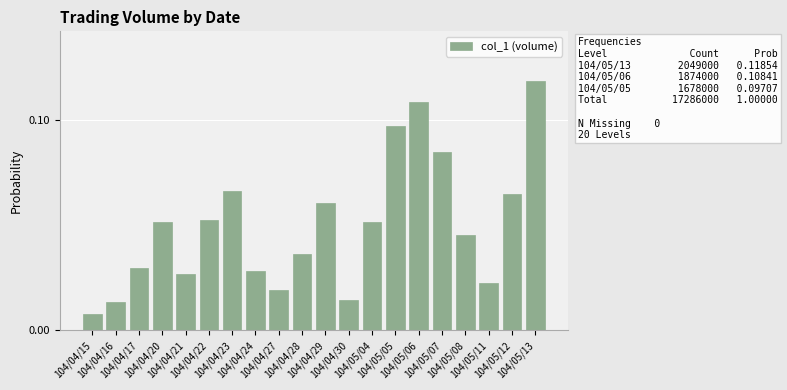

Which category has the highest value across all series?

104/05/13